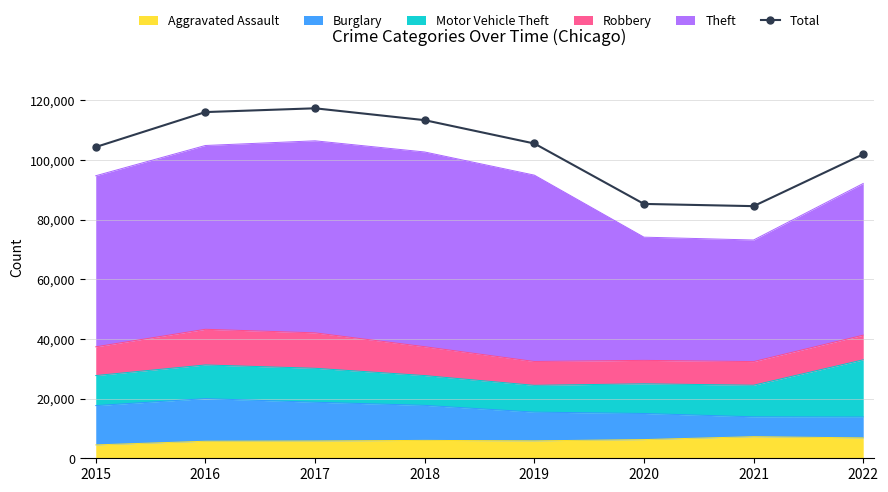

List the labels in order of value, largest first.

2017, 2016, 2018, 2019, 2015, 2022, 2020, 2021